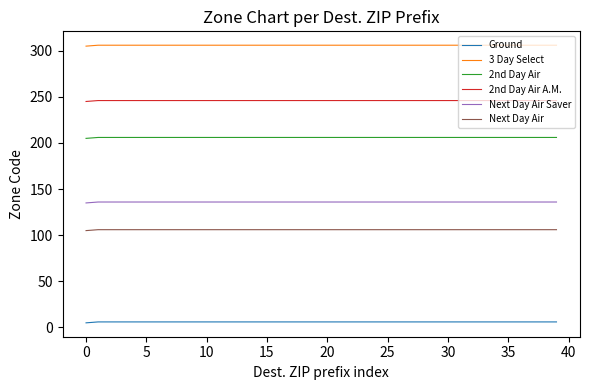

What is the maximum value shown in the chart?

306